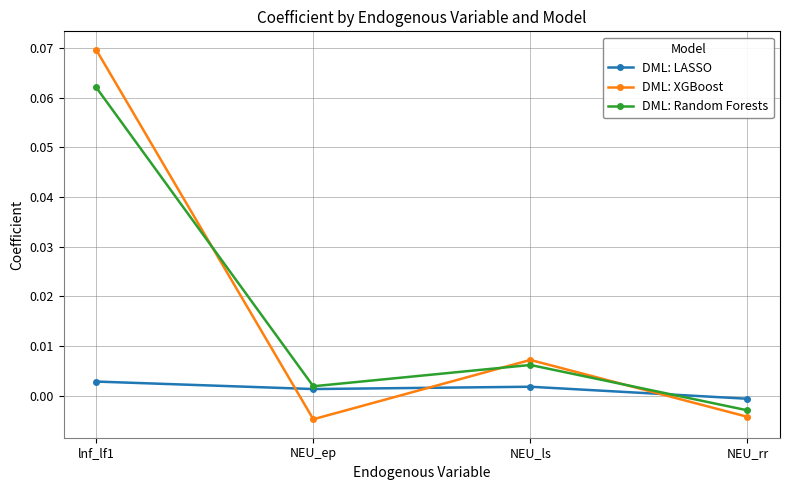

What is the label of the 4th point from the right?

lnf_lf1